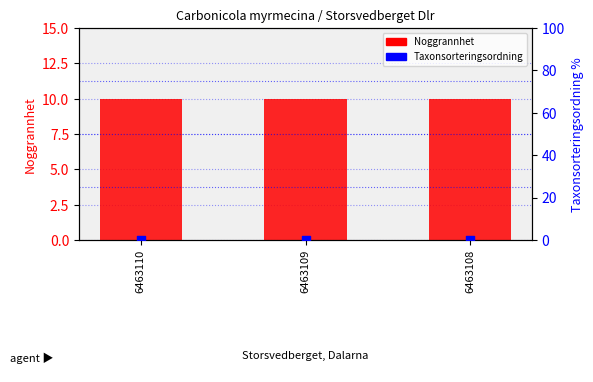

What is the total value across all series at 6463108?

10